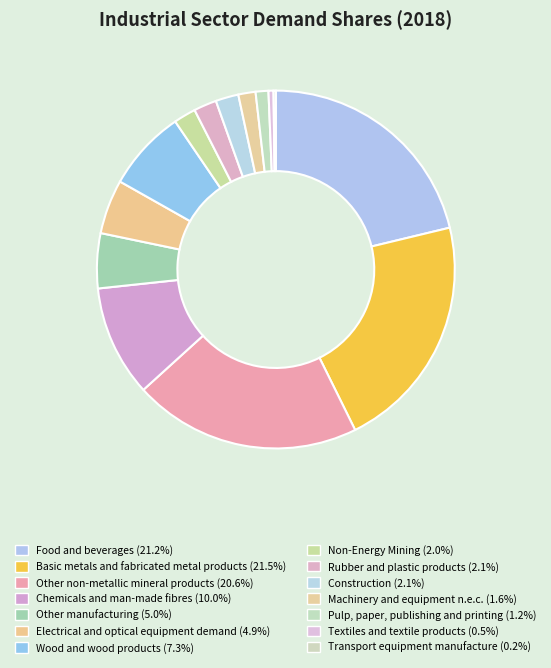

Which category has the smallest portion of the pie?

Transport equipment manufacture